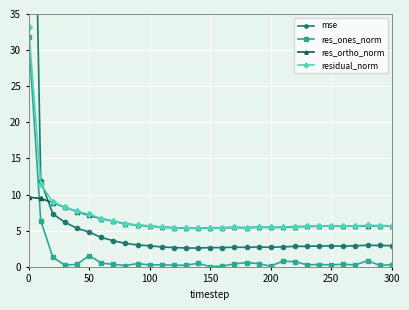

What is the value of the residual_norm point at the 2nd from the left?

11.4